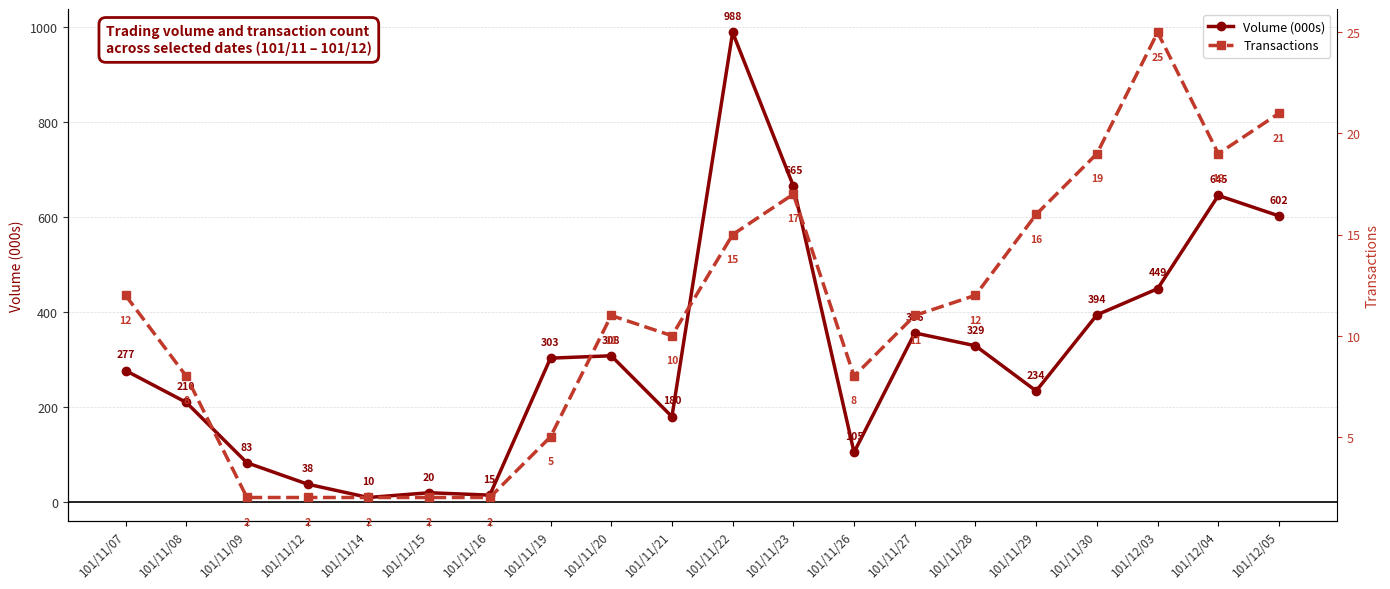

Does the chart have visible grid lines?

Yes